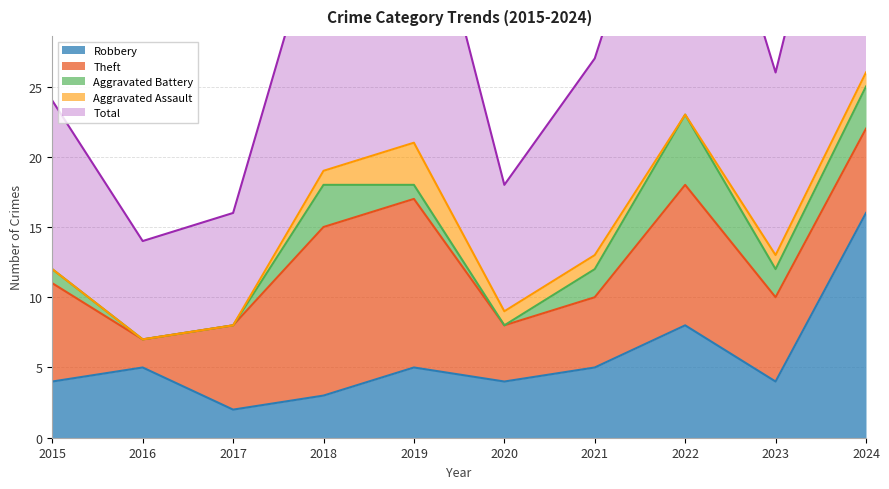

At which category does Robbery reach its first local valley?

2017